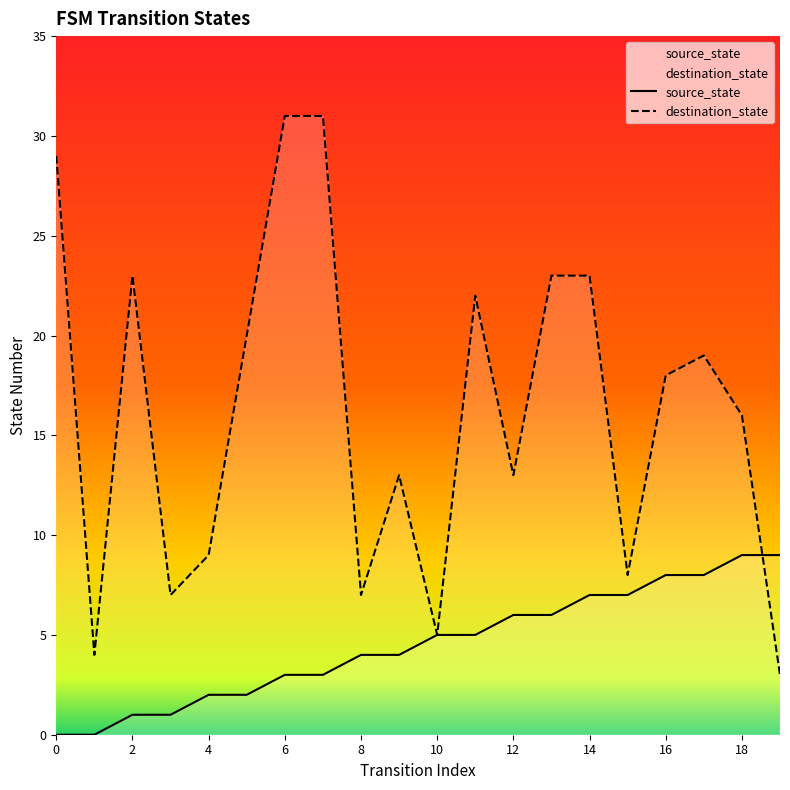

What is the minimum value for destination_state?

3